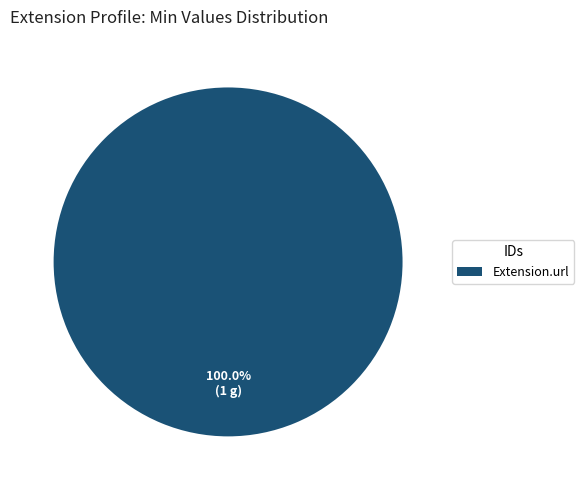

Does Extension.url represent more than half of the total?

Yes